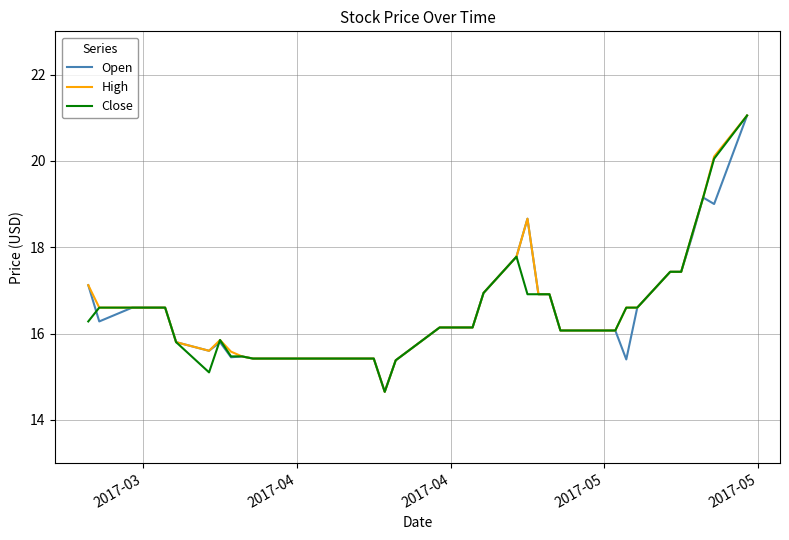

What is the minimum value for Open?

14.7